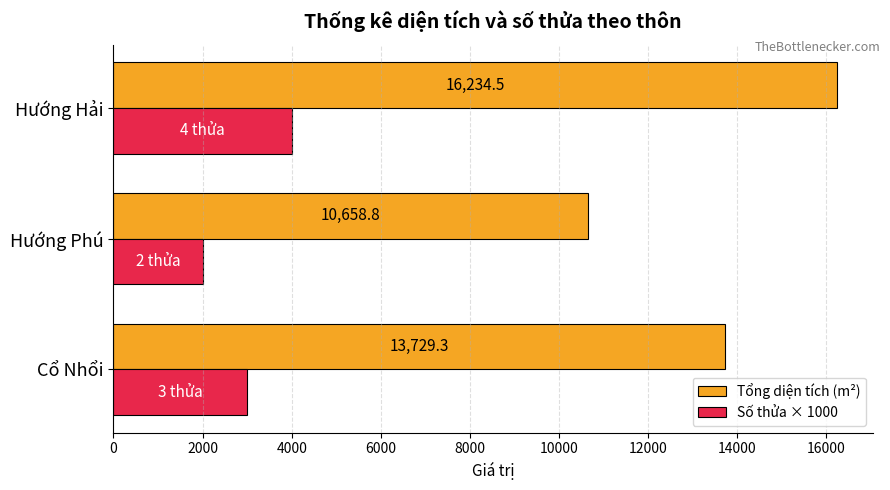

What is the difference between the Số thửa × 1000 values at Hướng Phú and Hướng Hải?

2000.0